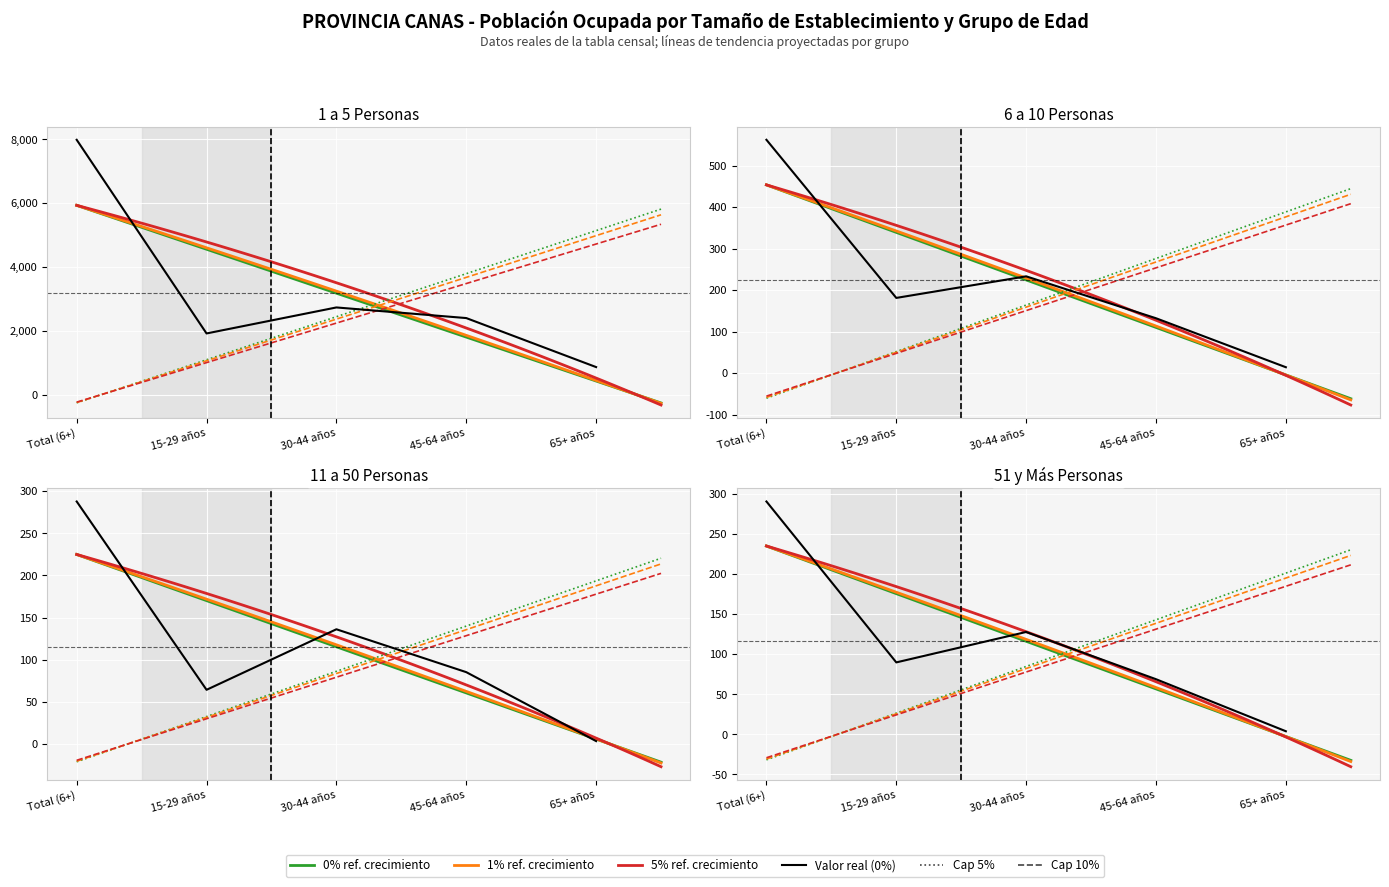

Between 30-44 años and 15-29 años, which is larger?

30-44 años